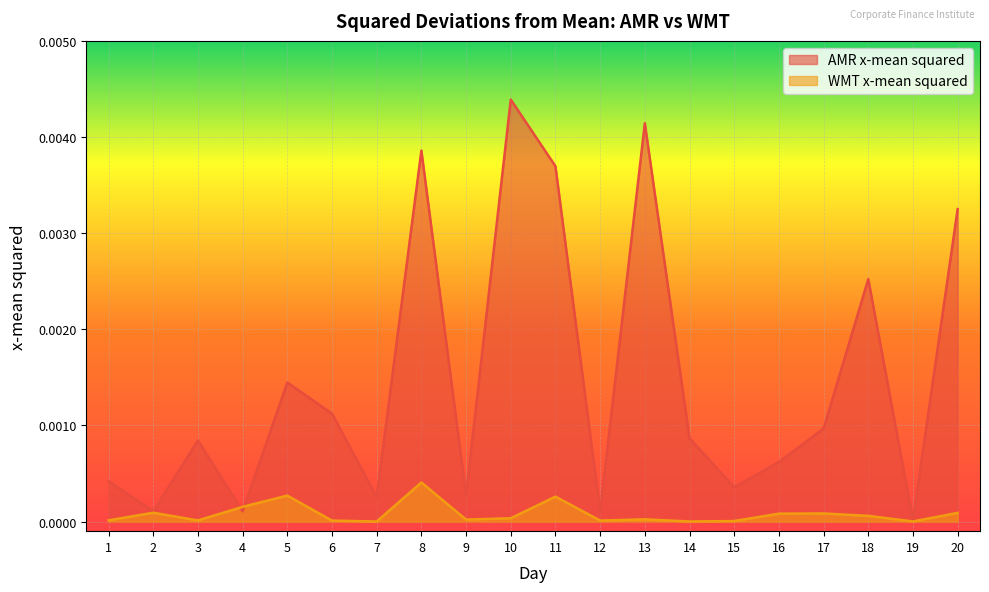

Is it true that WMT x-mean squared equals 0.0 at 7?

True